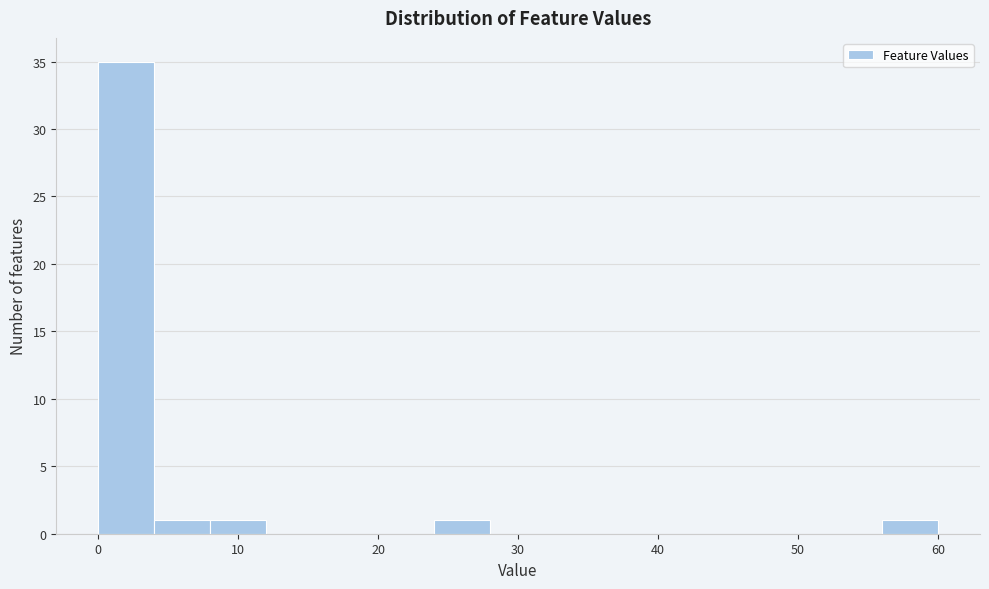

Over which range of the x-axis is the bar tallest?

0 to 4